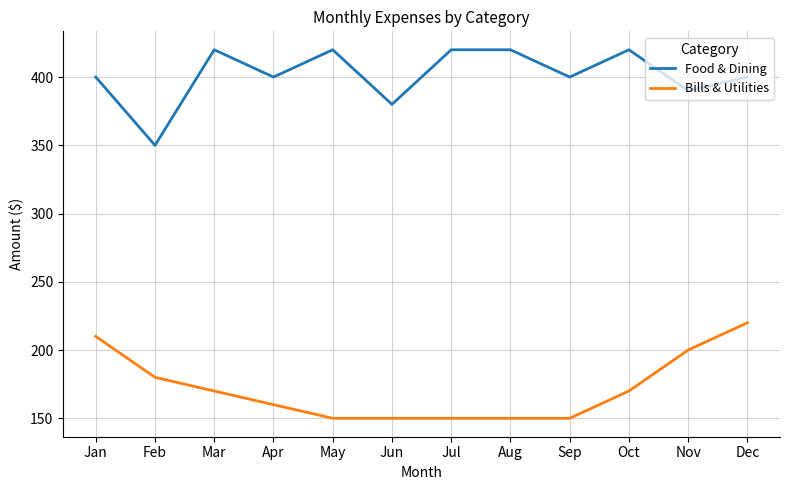

What is the difference between the highest and lowest values at Feb?

170